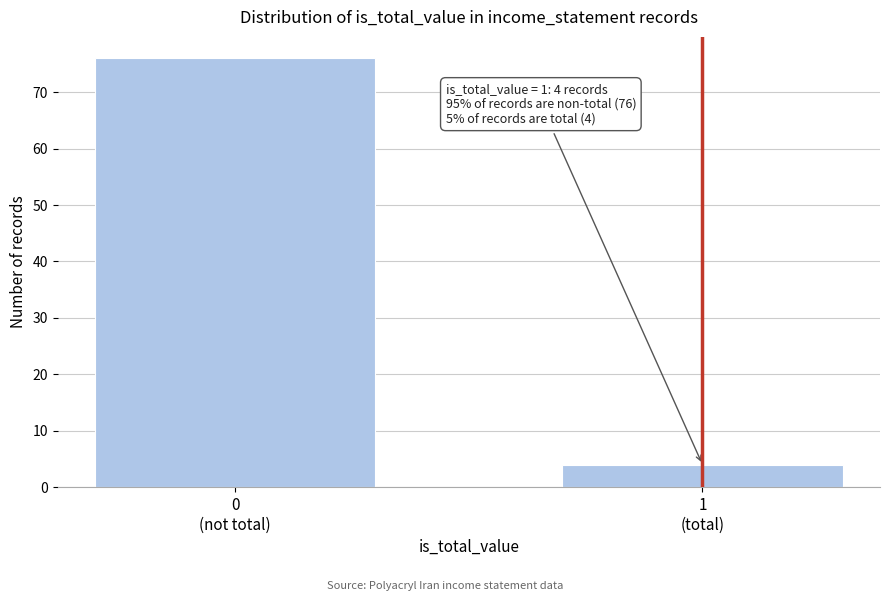

Reading left to right, list all the values displayed in this chart.

76	4